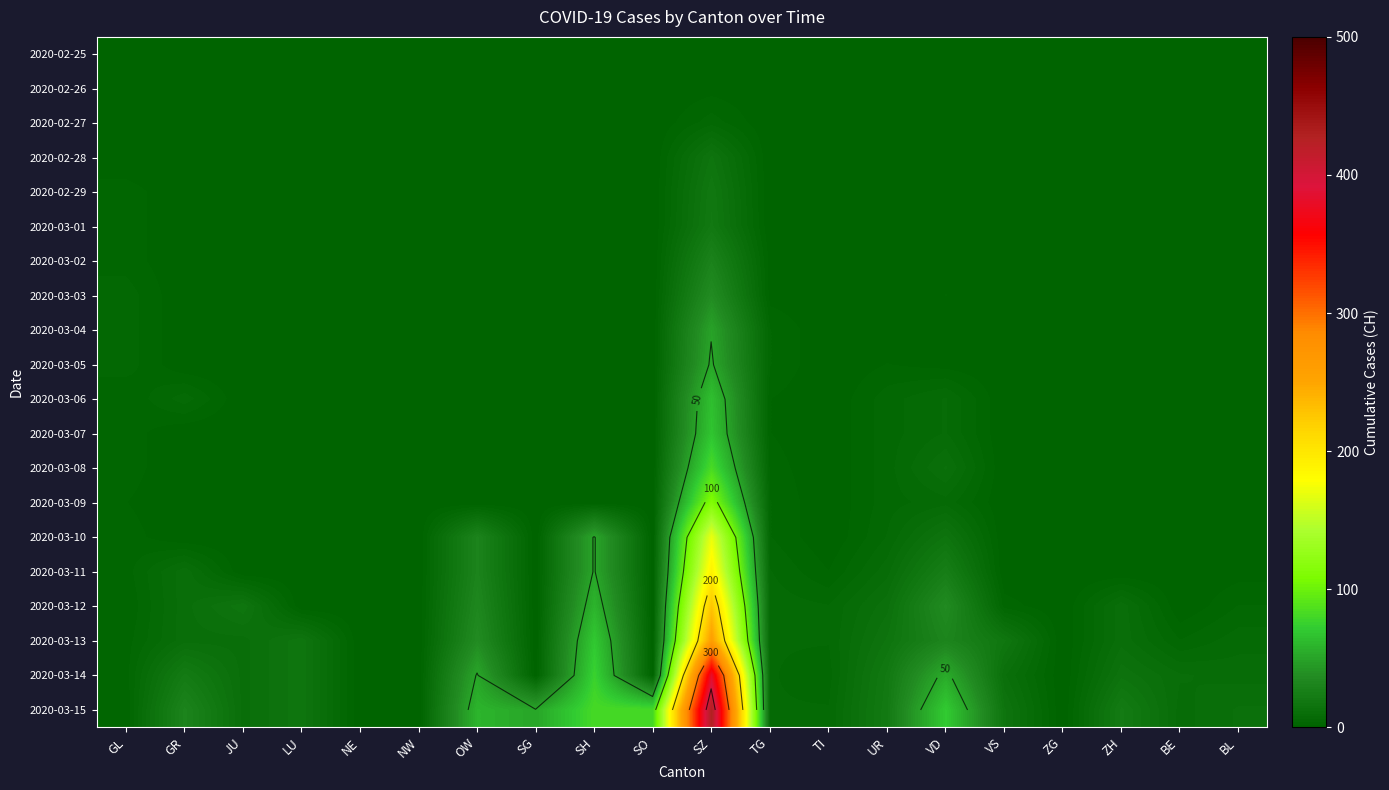

Which category has the highest value across all series?

SZ